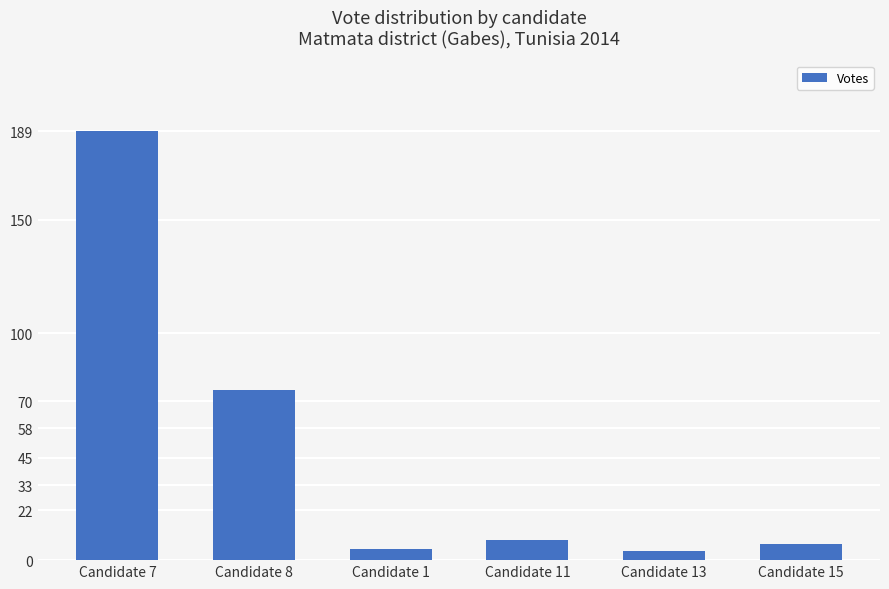

What is the label of the 4th bar from the left?

Candidate 11